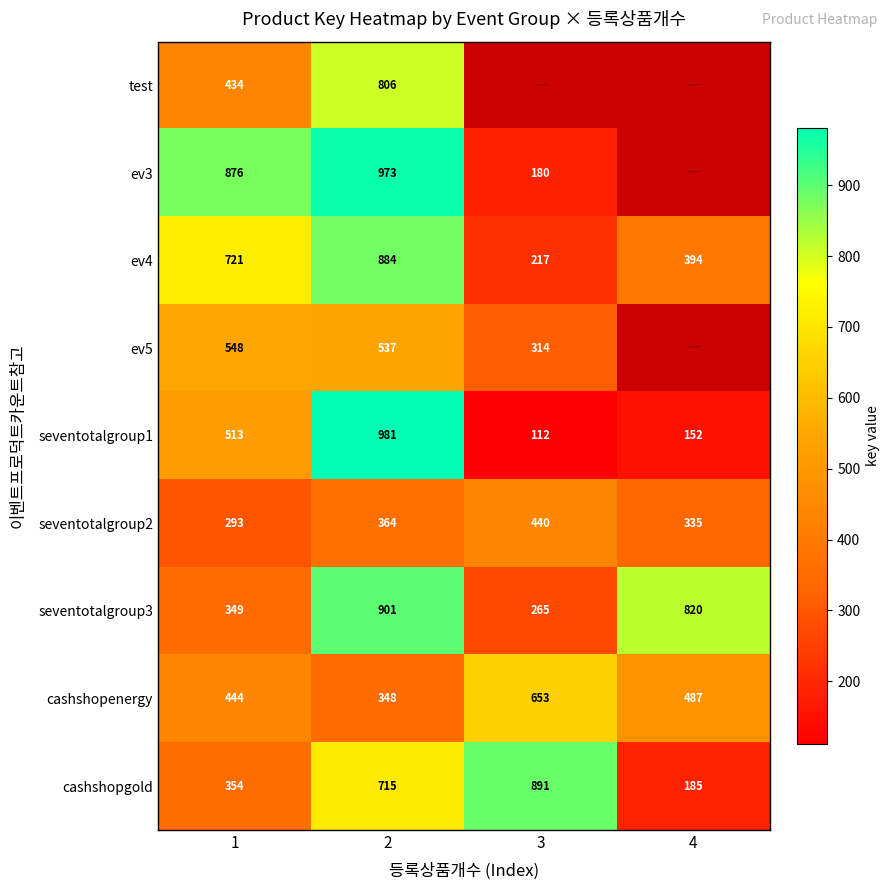

True or false: seventotalgroup2 has a value of 91 at 4.

False